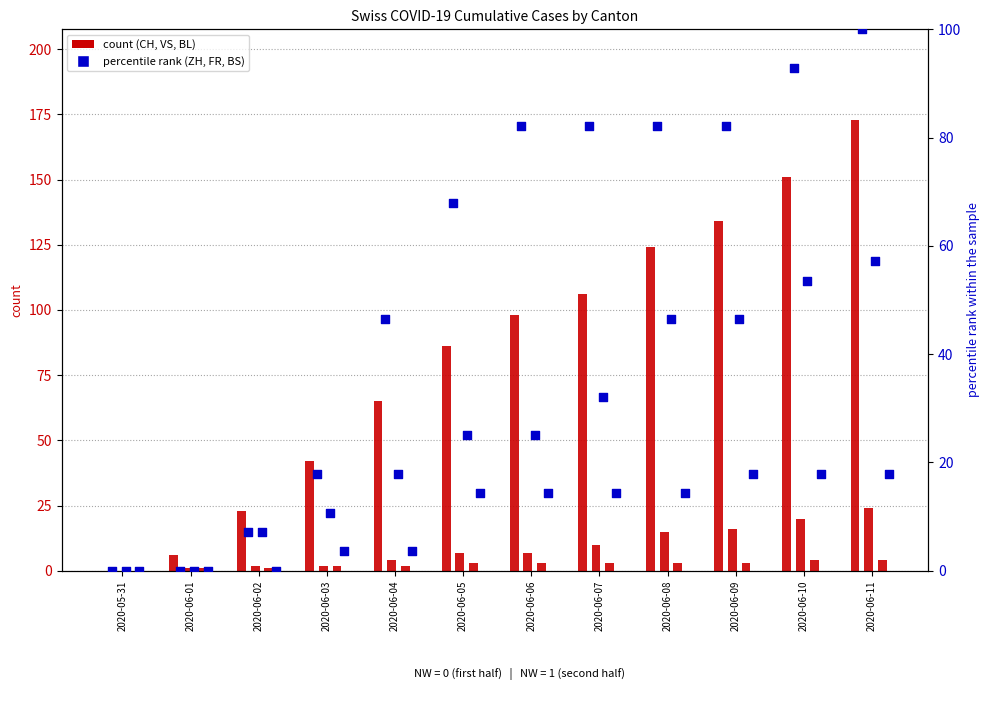

At how many categories does at least one series exceed 105?

5